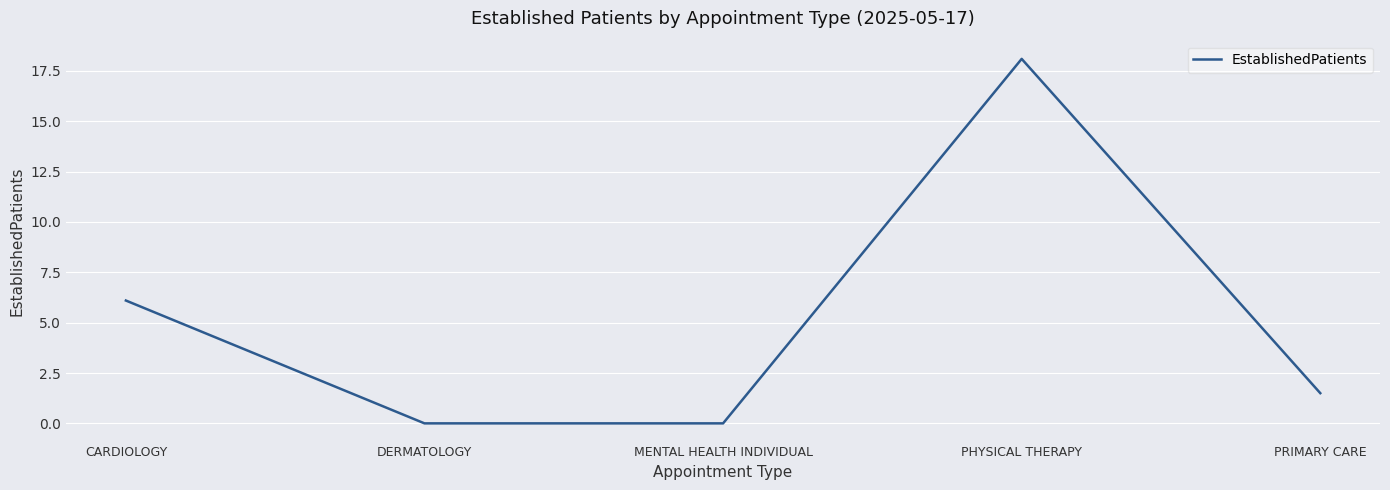

What is the average value?

5.1